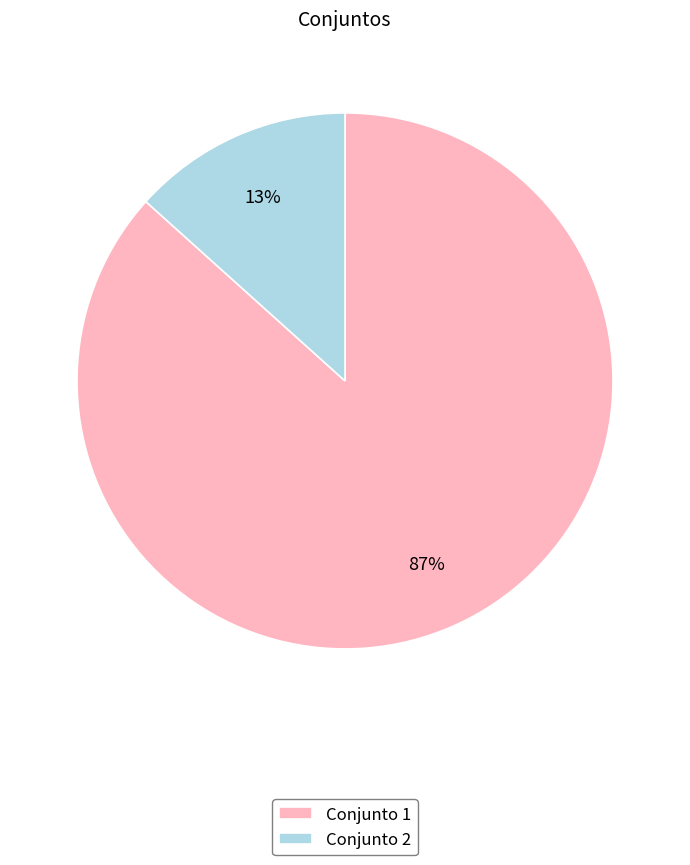

How many segments does this pie chart have?

2